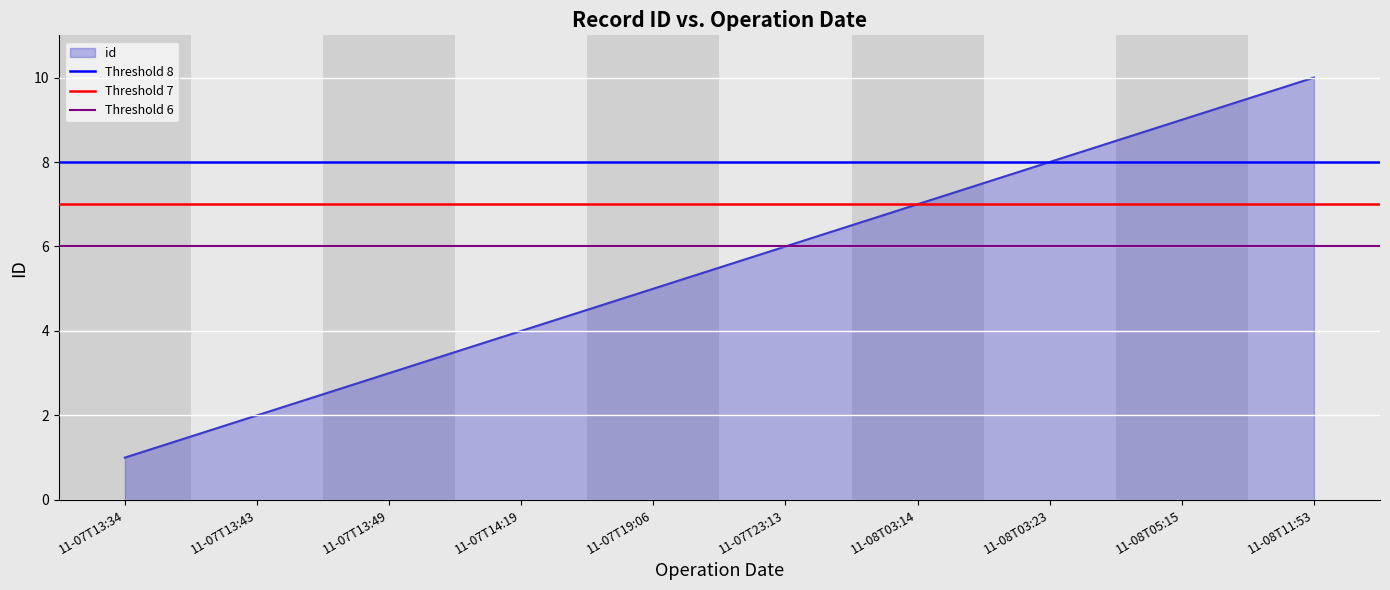

At which label does id reach its peak?

11-08T11:53